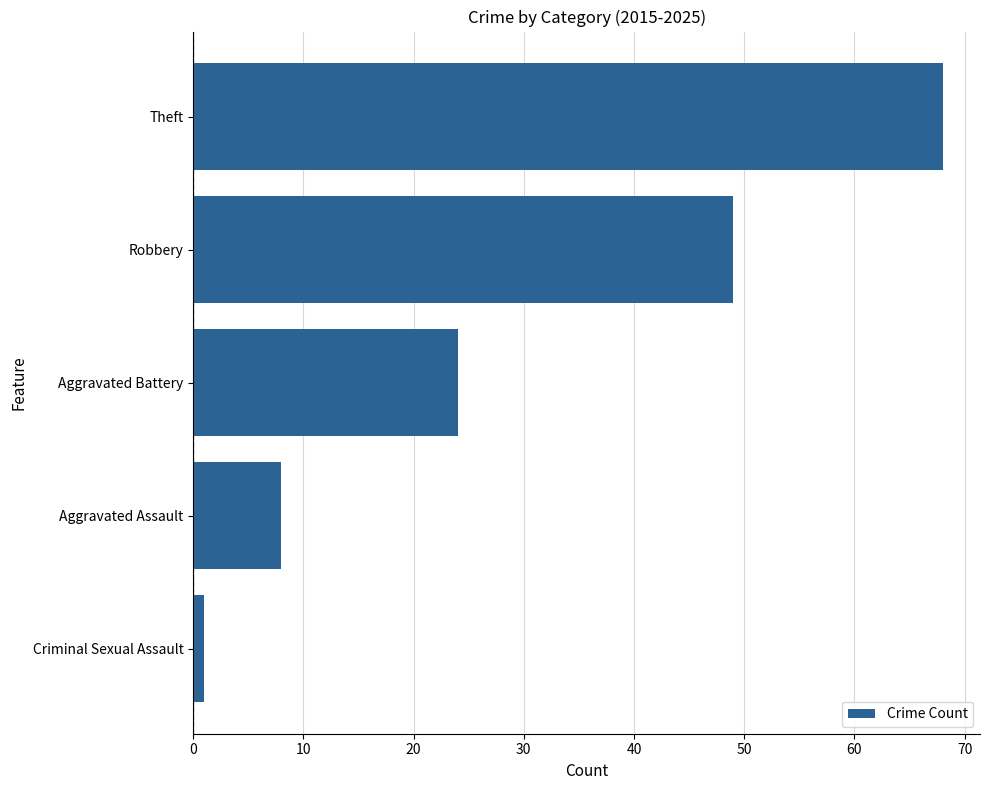

What is the greatest value displayed?

68